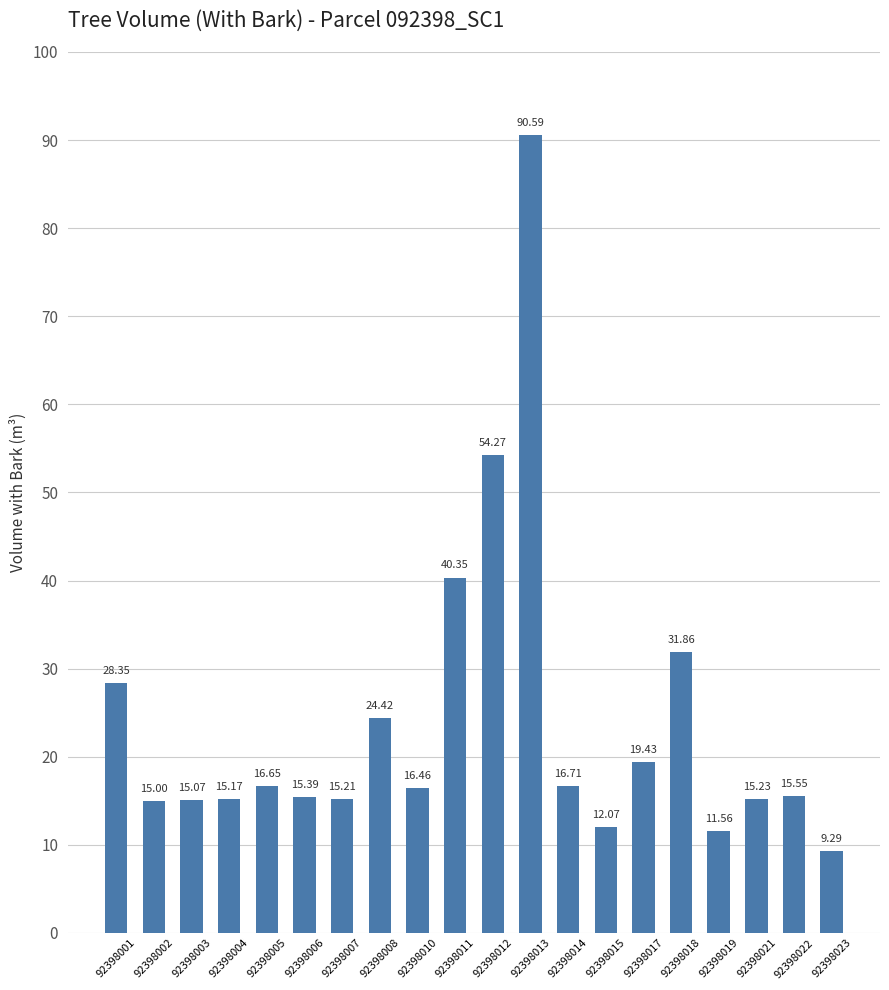

At which label is the value closest to 49?

92398012